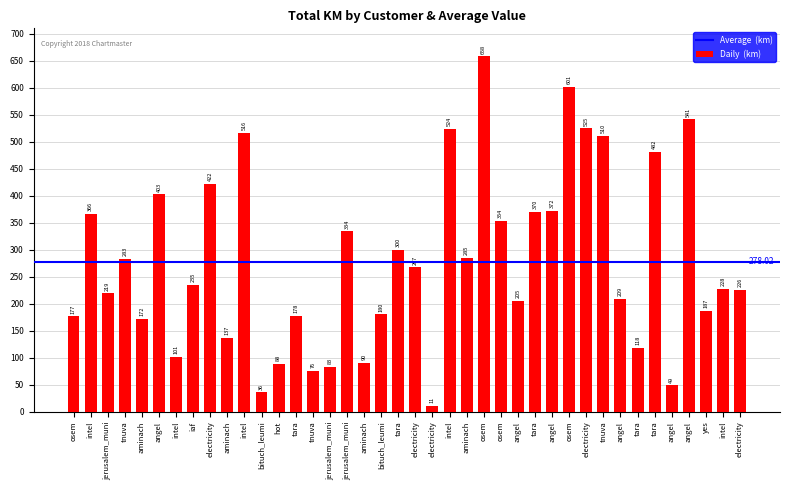

List the labels in order of value, smallest first.

electricity, bituch_leumi, angel, tnuva, jerusalem_muni, hot, aminach, intel, tara, aminach, aminach, osem, tara, bituch_leumi, yes, angel, angel, jerusalem_muni, electricity, intel, iaf, electricity, tnuva, aminach, tara, jerusalem_muni, osem, intel, tara, angel, angel, electricity, tara, tnuva, intel, intel, electricity, angel, osem, osem